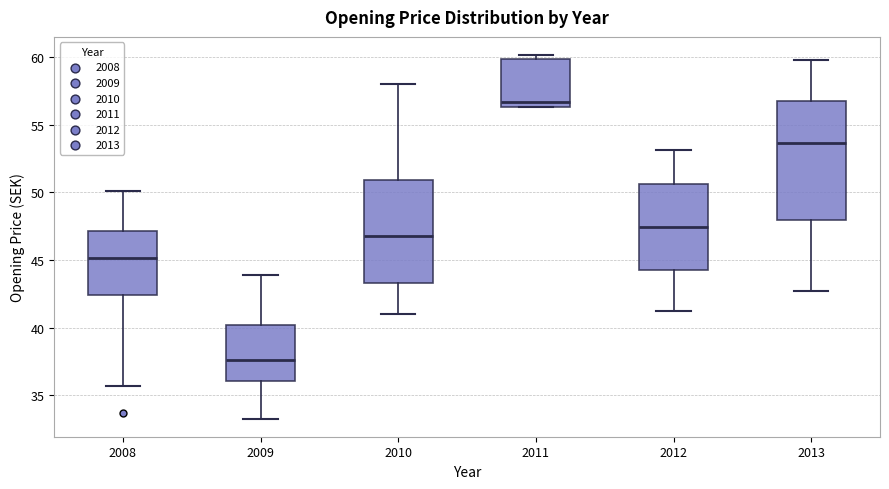

Which box's median line is the highest?

2011